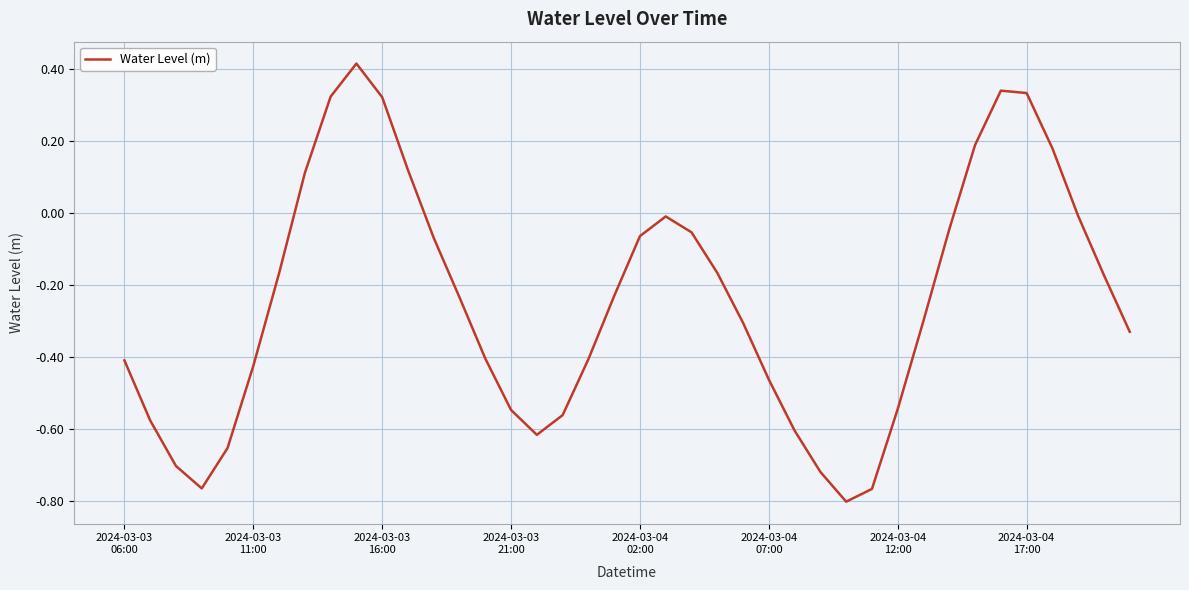

What is the difference between the maximum and minimum values?

1.2